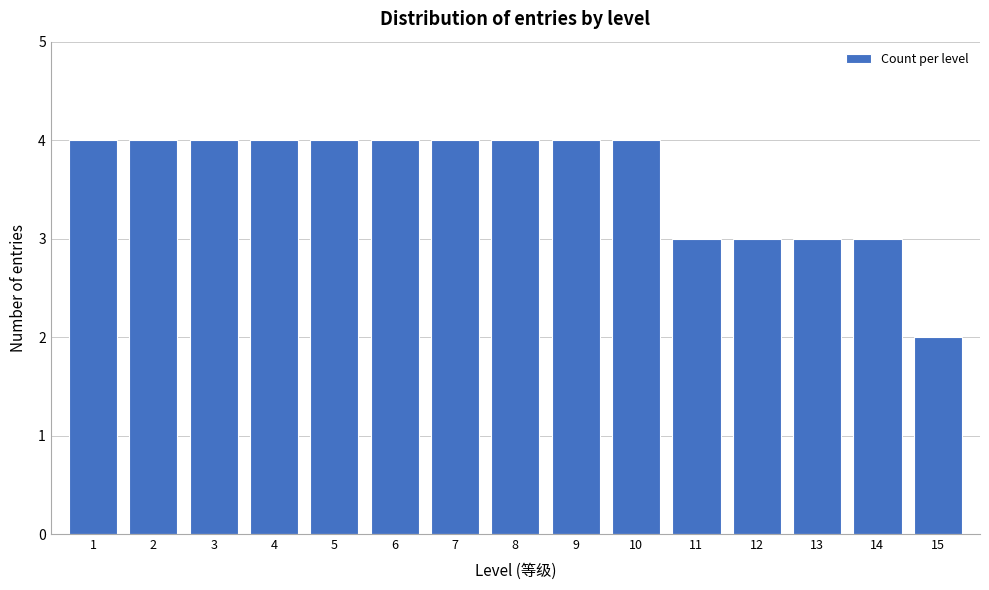

Reading left to right, list all the values displayed in this chart.

1=4	2=4	3=4	4=4	5=4	6=4	7=4	8=4	9=4	10=4	11=3	12=3	13=3	14=3	15=2